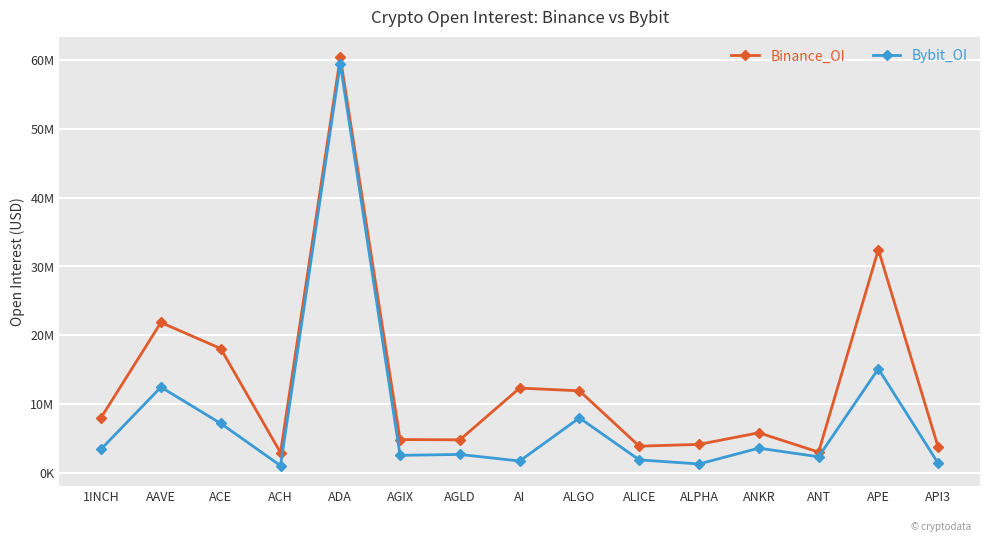

What is the label of the 8th point from the right?

AI